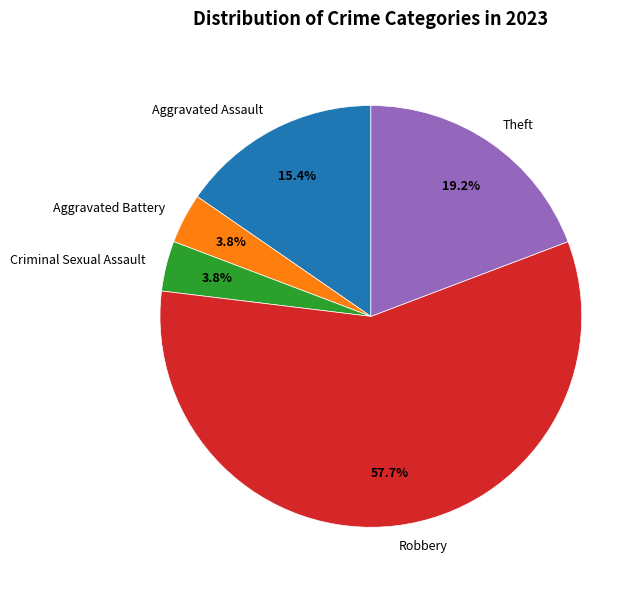

What portion of the pie excludes Criminal Sexual Assault?

96.2%